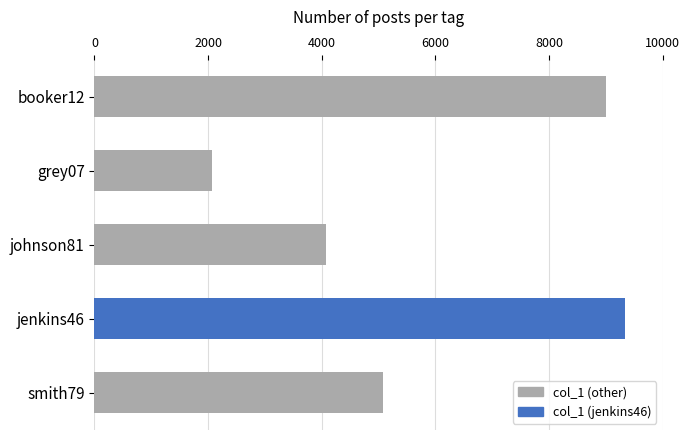

What is the difference between the second highest and minimum values?

6942